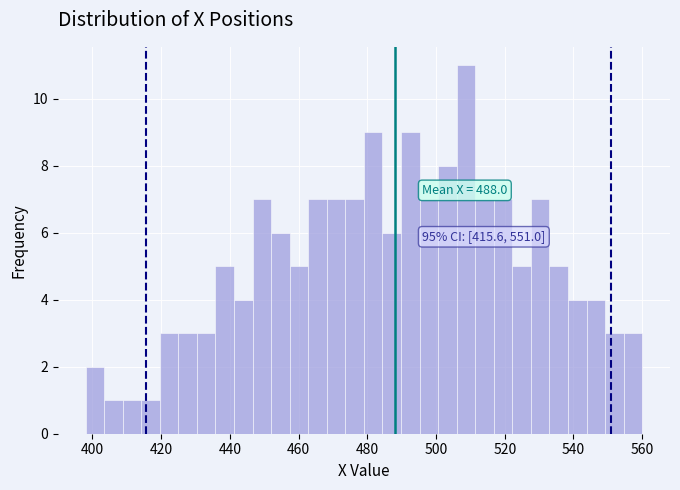

Read against the x-axis, roughly where is the centre of the tallest bar?

508